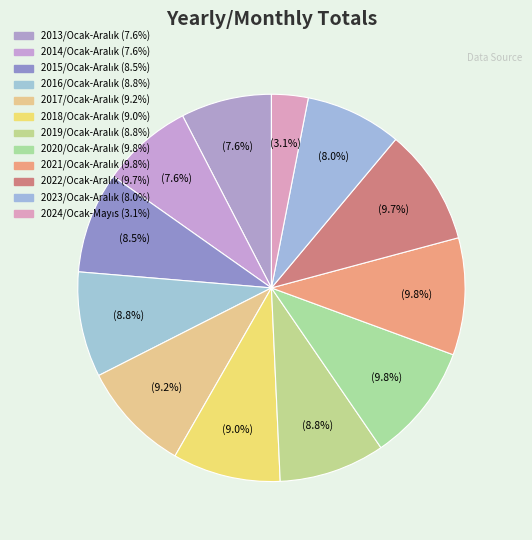

How much of the chart is everything except 2020/Ocak-Aralık?

90.2%